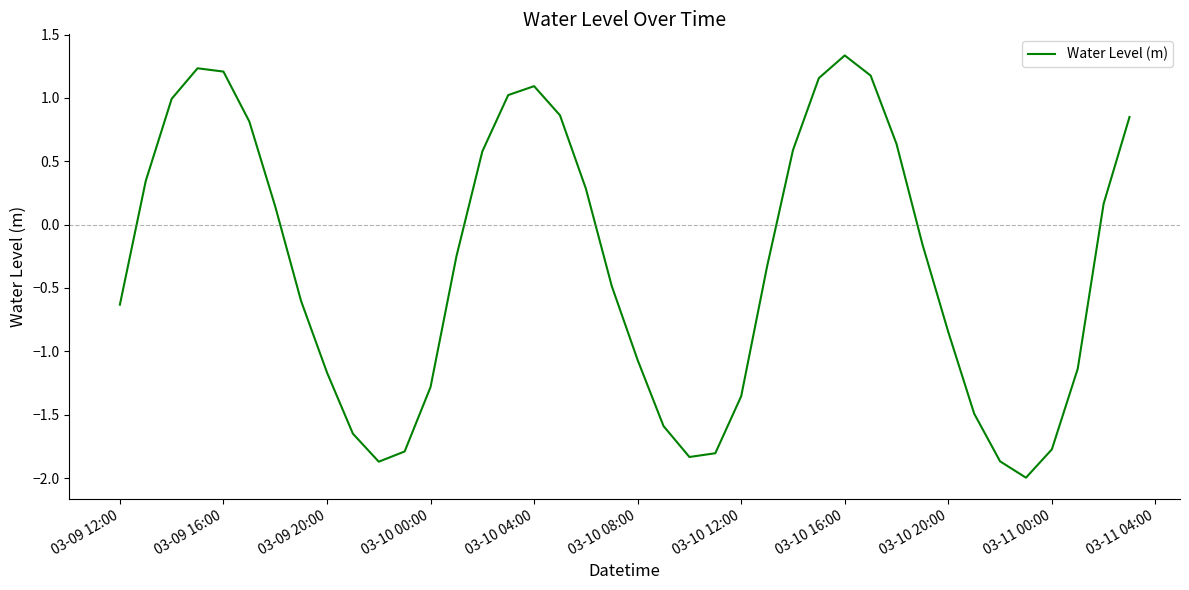

How many negative values are there?

22